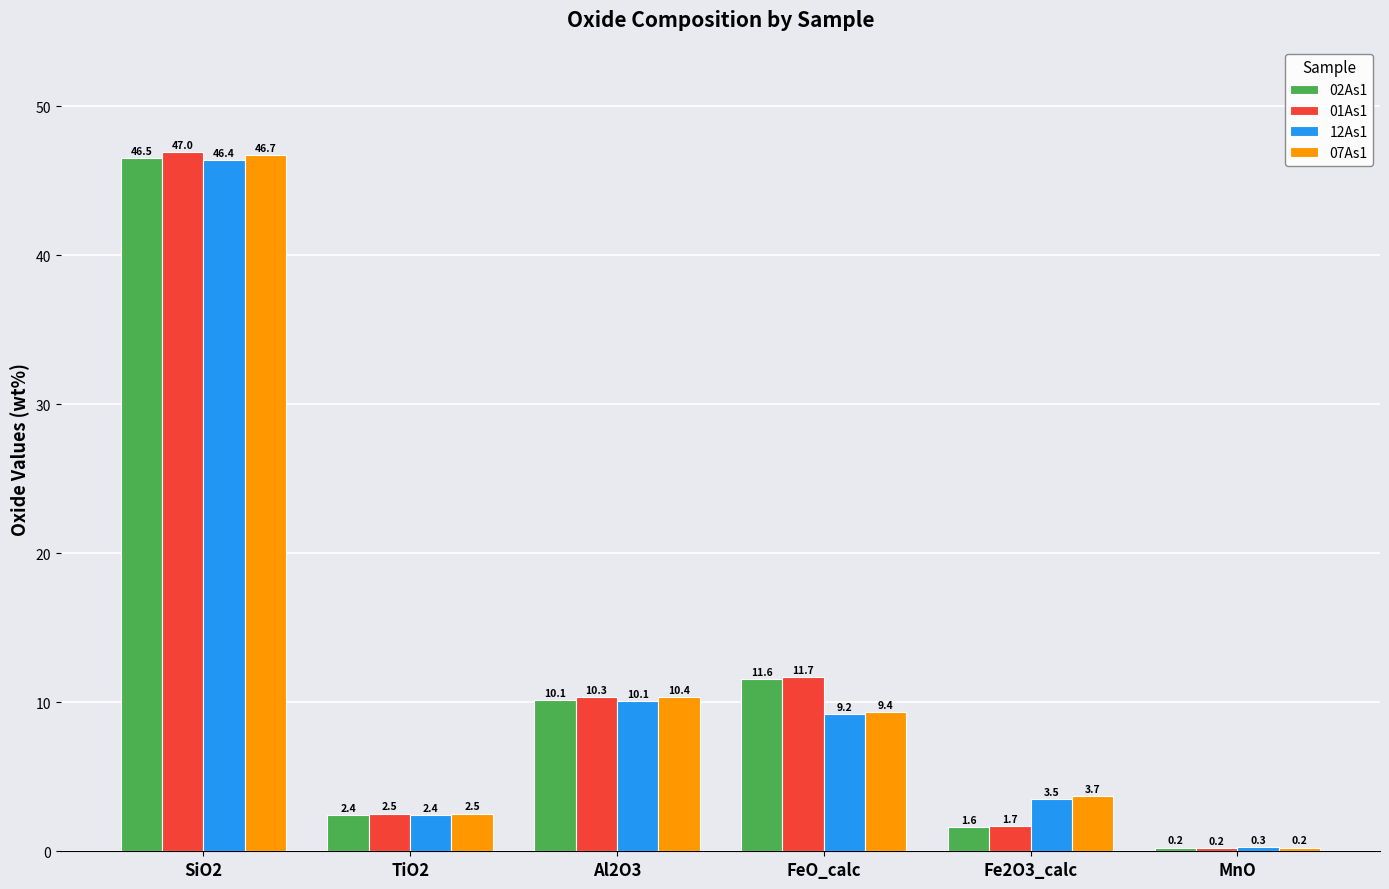

What is the approximate value of 12As1 at Fe2O3_calc?

3.5